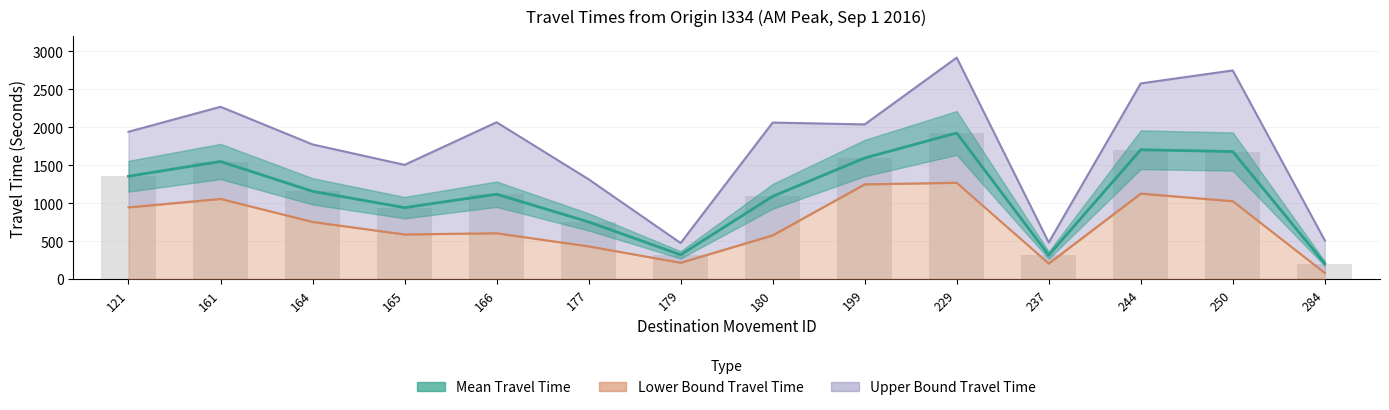

What is the total value across all series at 121?

4238